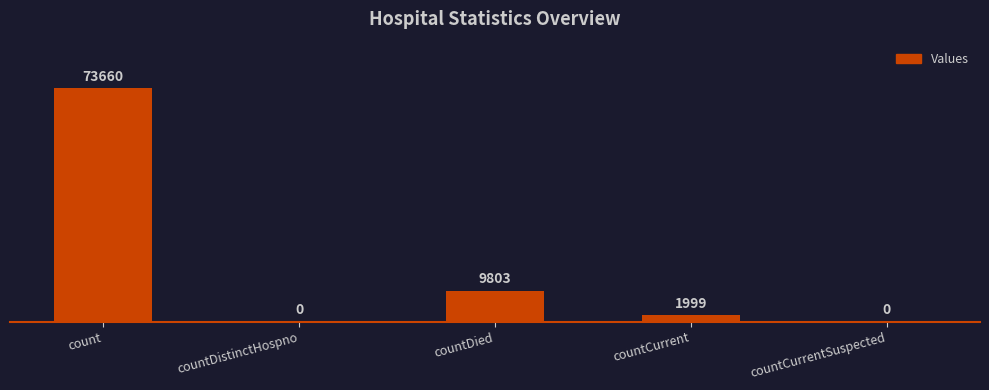

What is the change in value from countDistinctHospno to countDied?

+9803